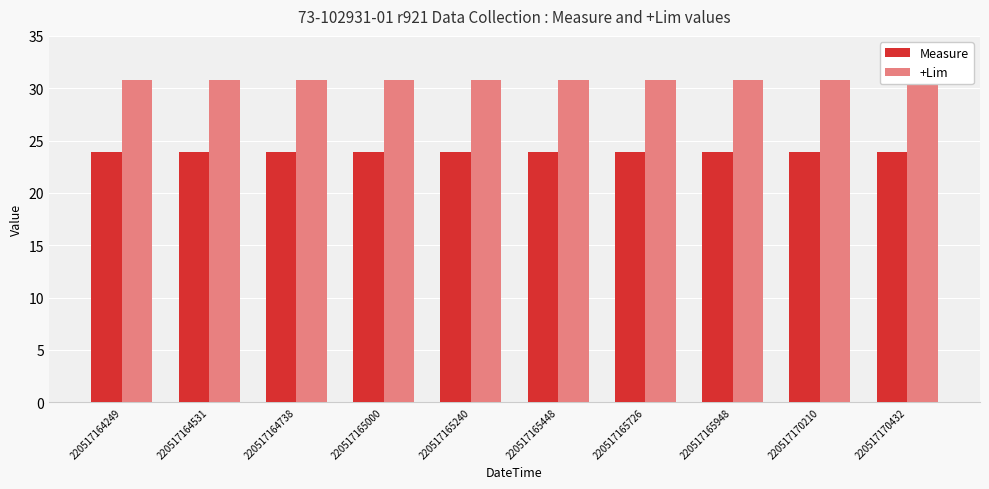

Between 220517164249 and 220517164738, which is larger?

220517164738